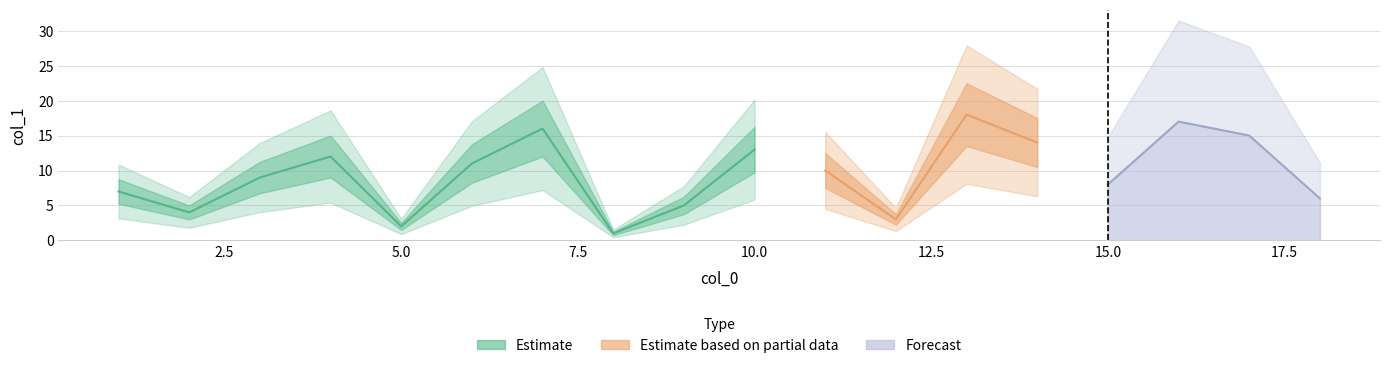

List the labels in order of value, largest first.

13, 16, 7, 17, 14, 10, 4, 6, 11, 3, 15, 1, 18, 9, 2, 12, 5, 8